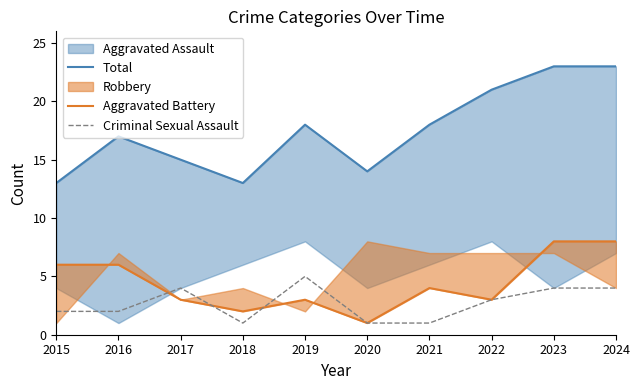

At 2019, list the series in order from smallest to largest.

Aggravated Battery, Criminal Sexual Assault, Total